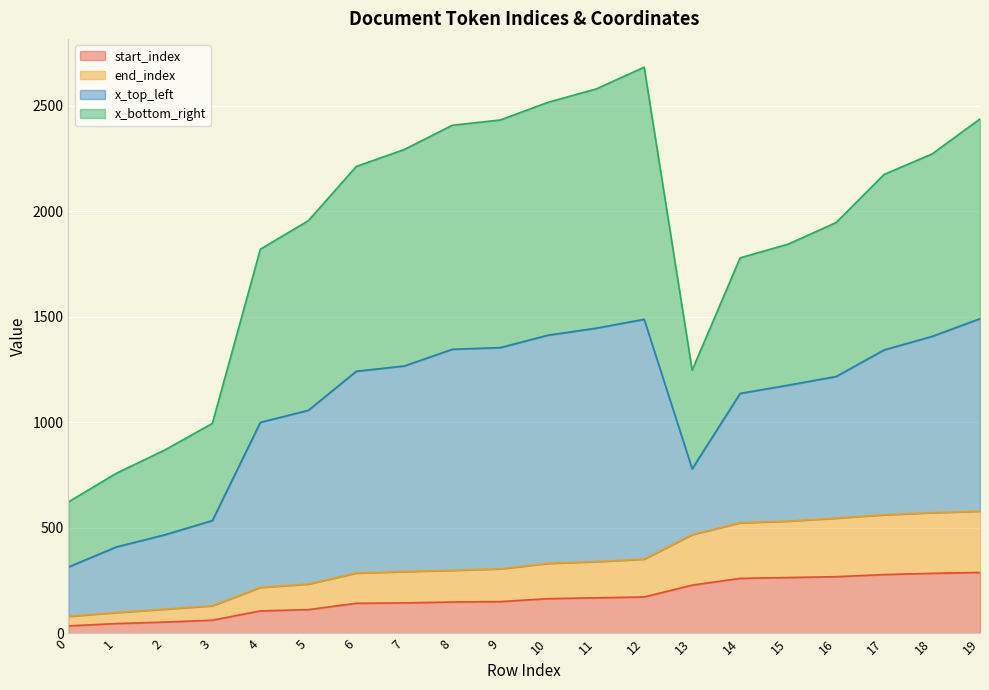

True or false: end_index and start_index intersect in this chart.

False